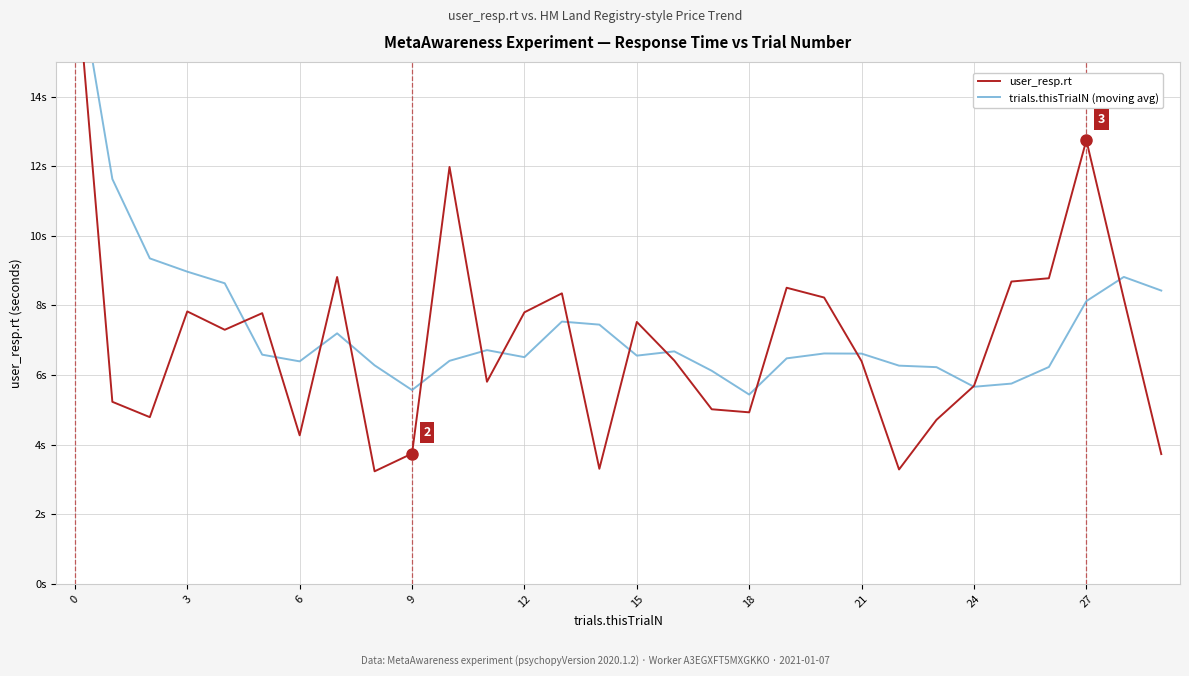

Which series has the largest range (max minus min)?

user_resp.rt